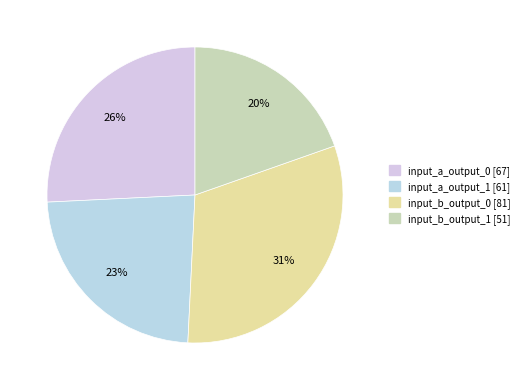

Which slice is the largest?

input_b_output_0